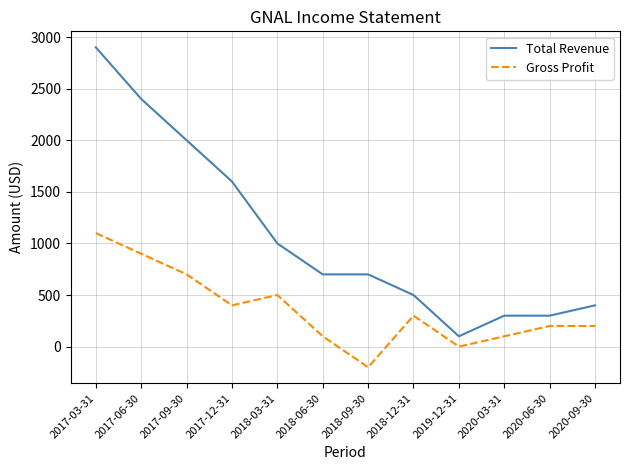

Between 2017-03-31 and 2018-09-30, which series saw the biggest shift?

Total Revenue